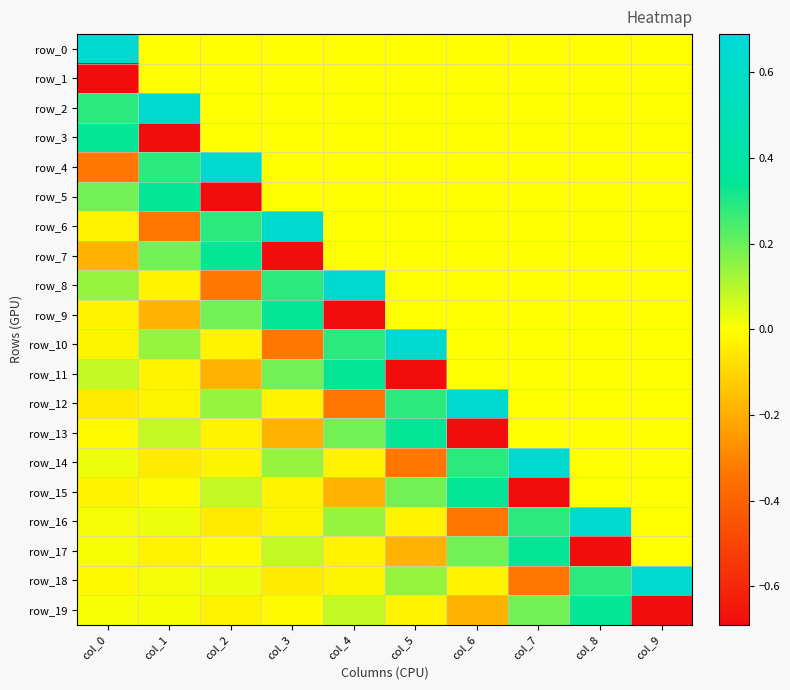

Count the number of categories in the chart.

10